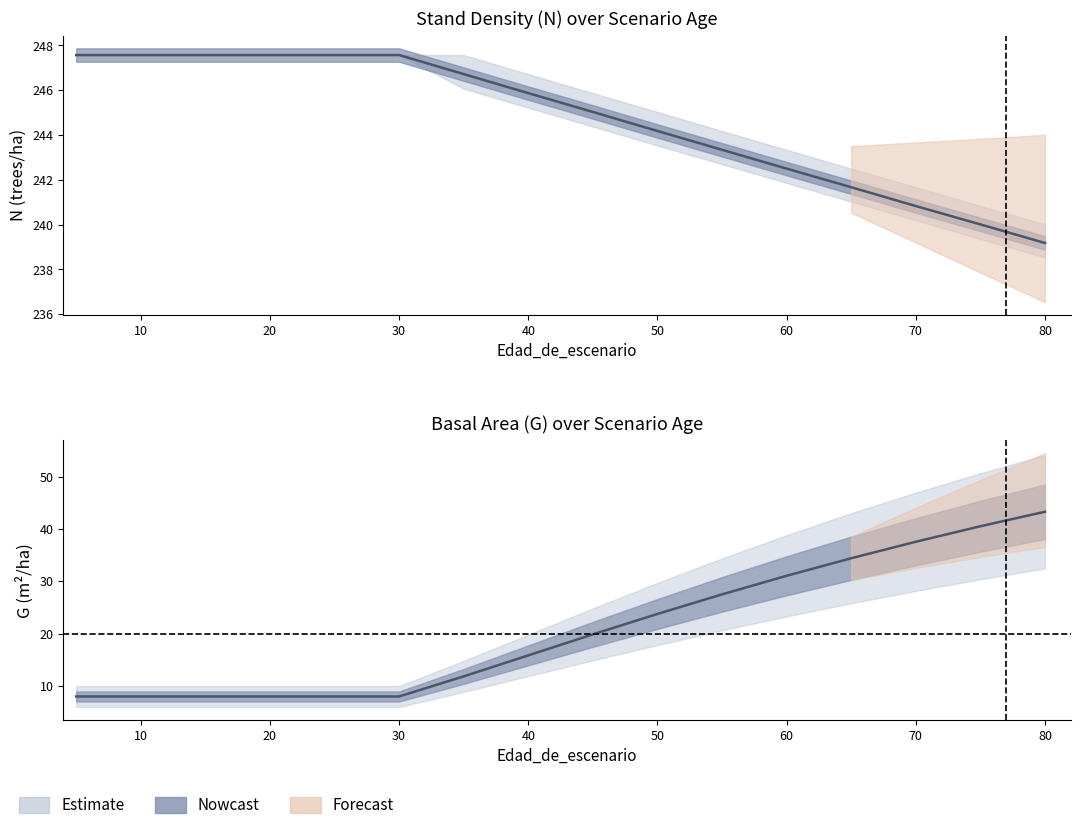

What is the difference between the maximum and minimum values in the N series?

8.4